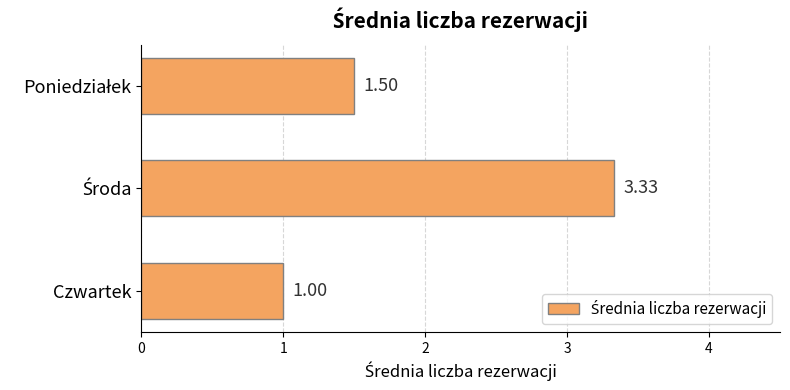

At which category does the chart reach its minimum across all series?

Czwartek